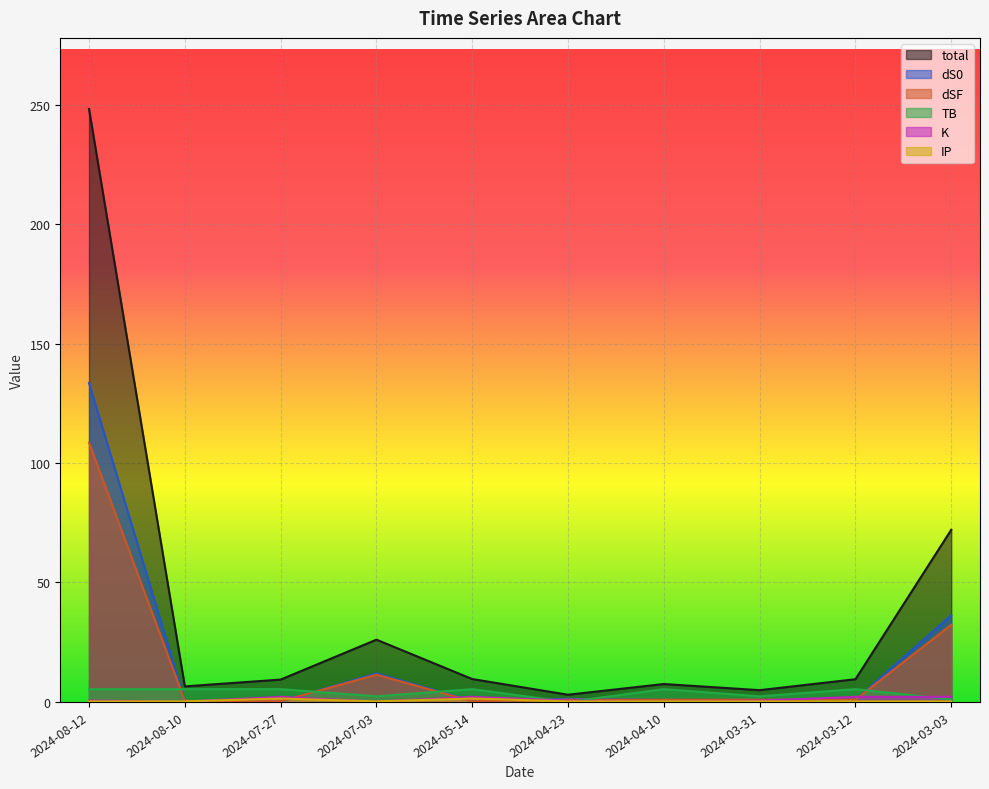

The value of IP at 2024-08-10 is 0.2. True or false?

True